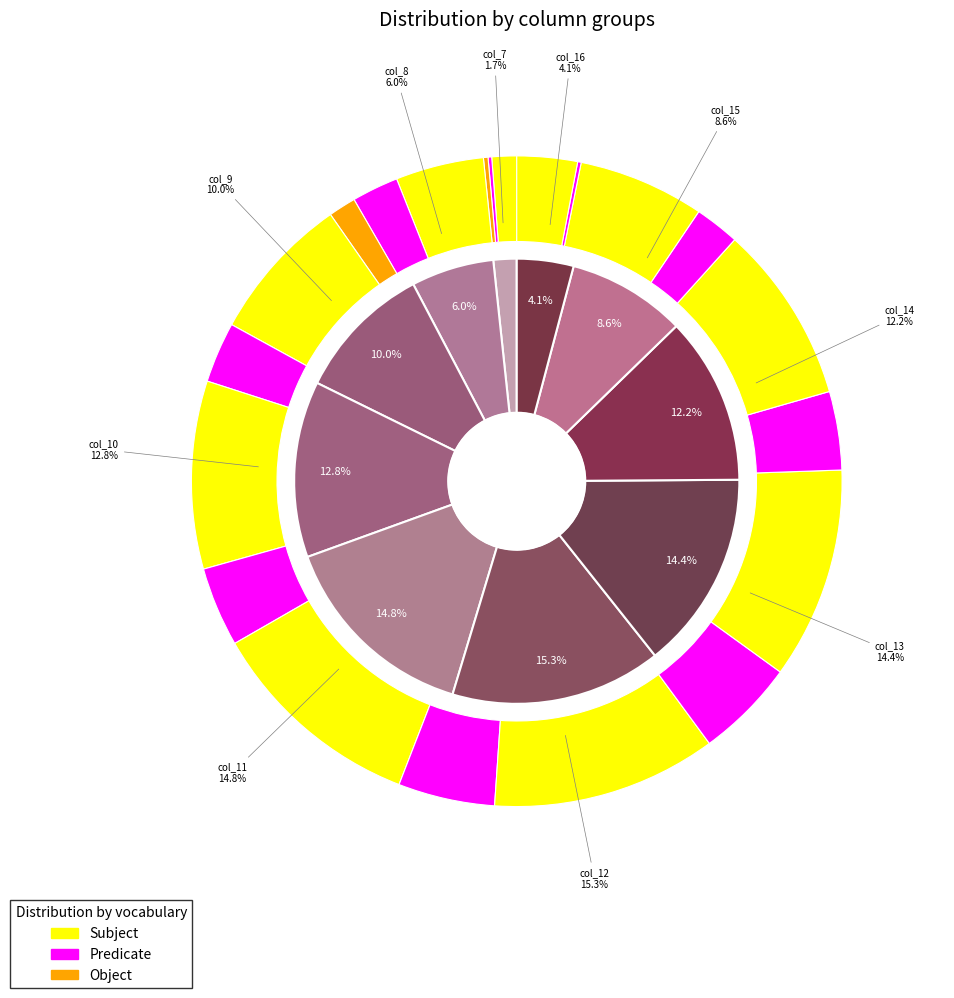

How many slices are in this pie chart?

10